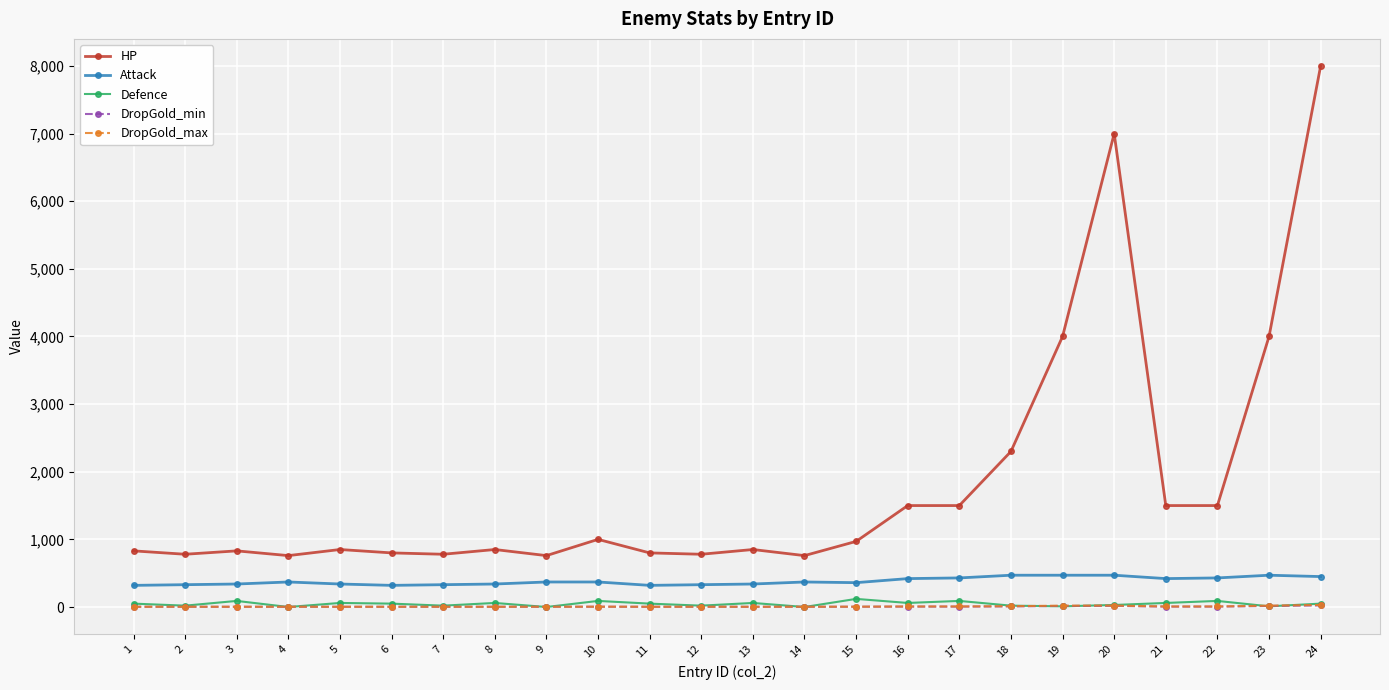

Which series has the largest total across all categories?

HP